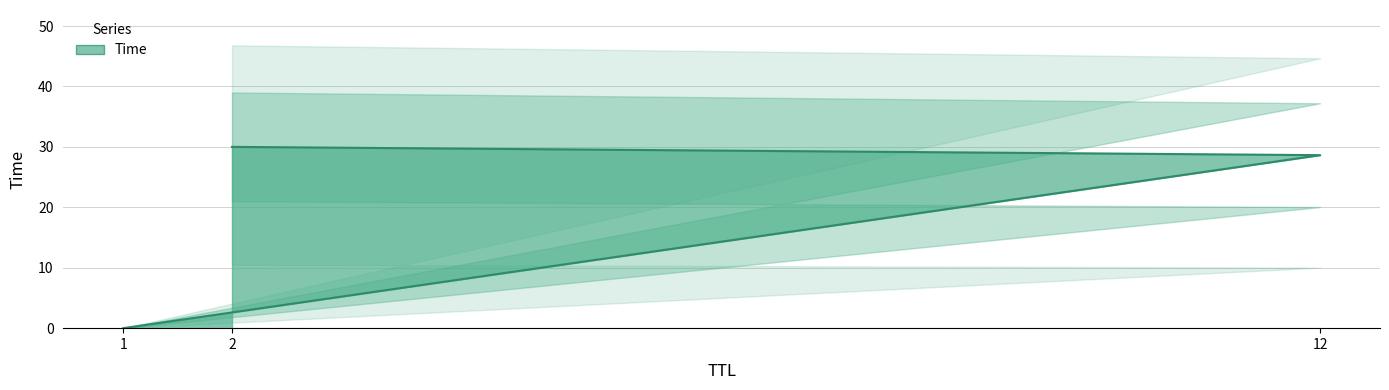

Which label corresponds to the smallest value in the chart?

1